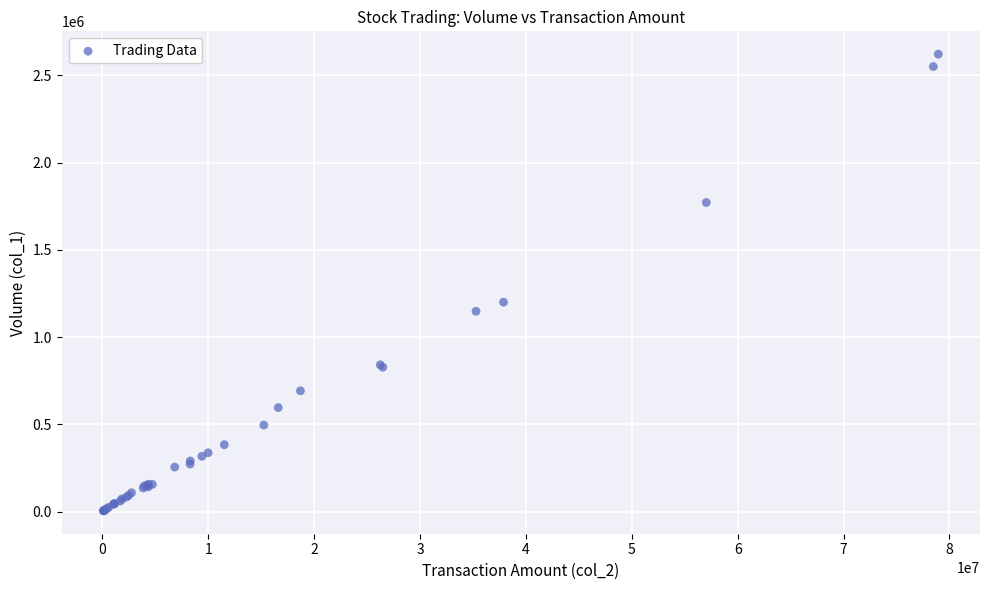

What Y value in the scatter plot is closest to 1312612?

1200000